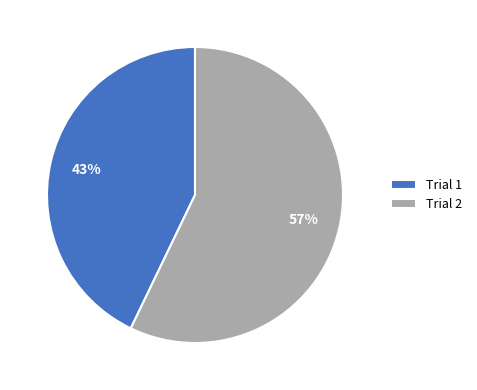

Combined, do Trial 1 and Trial 2 account for over 50%?

Yes